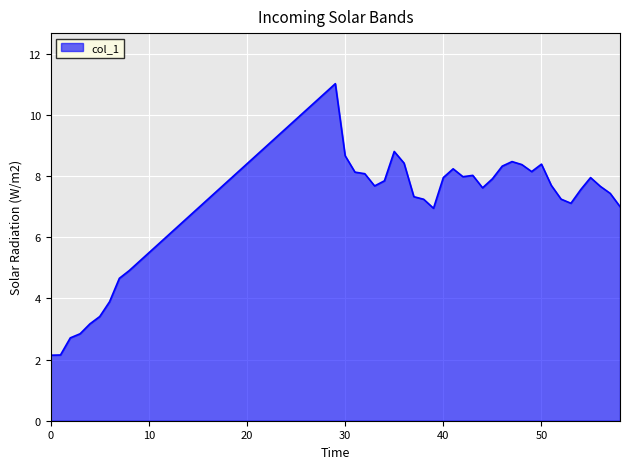

What is the average value?

6.9